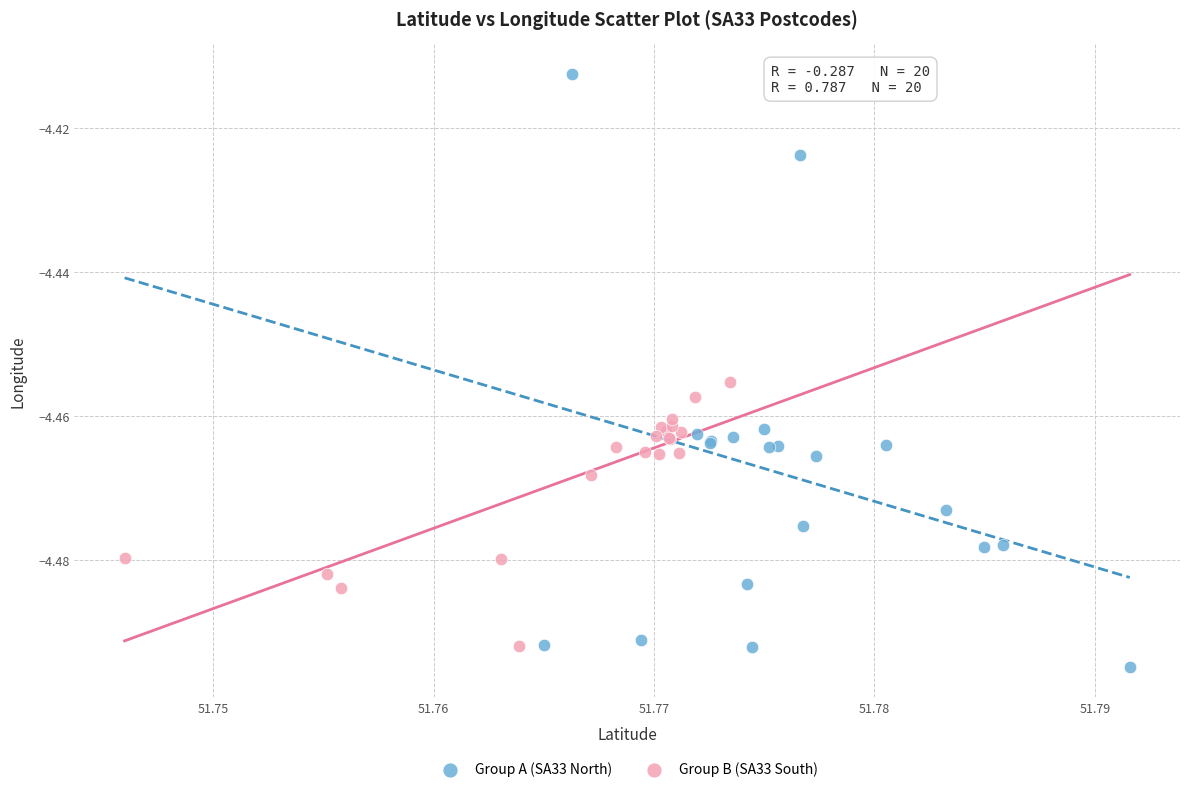

Which series reaches the maximum Y coordinate?

Group A (SA33 North)